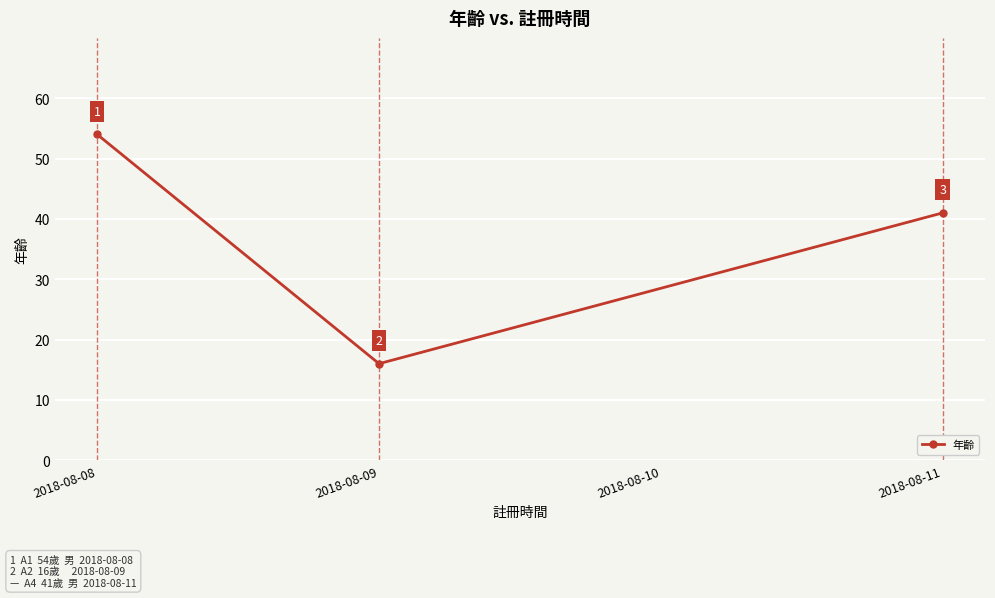

Between 2018-08-08 and 2018-08-09, which is larger?

2018-08-08